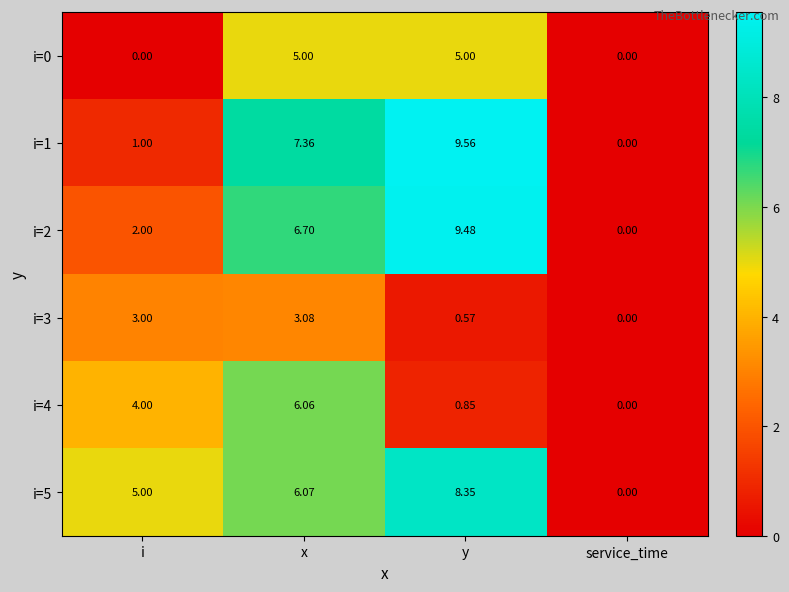

Which category has the lowest value in the i=5 series?

service_time